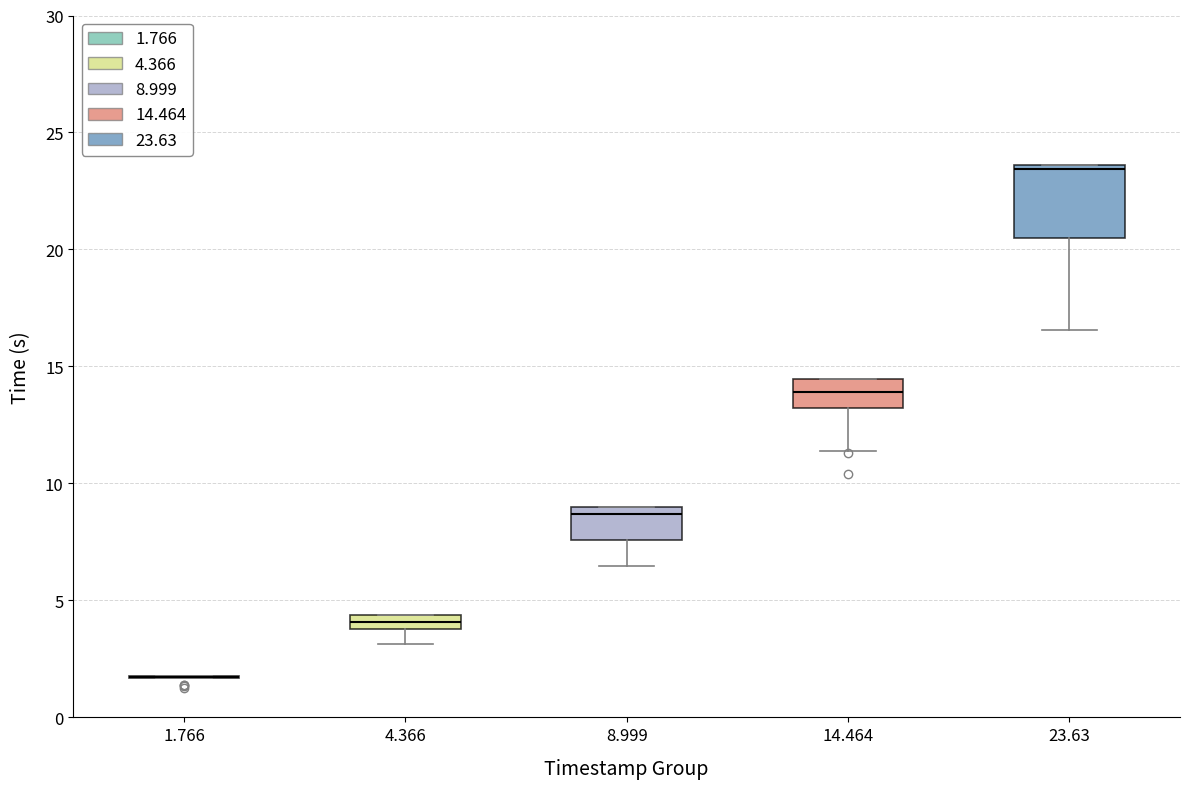

Comparing the boxes themselves (not the whiskers), which one is the tallest?

23.63